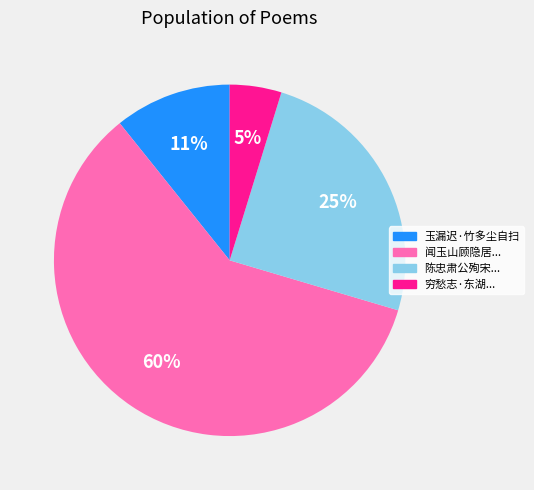

To the nearest percent, what is the average slice percentage?

25%